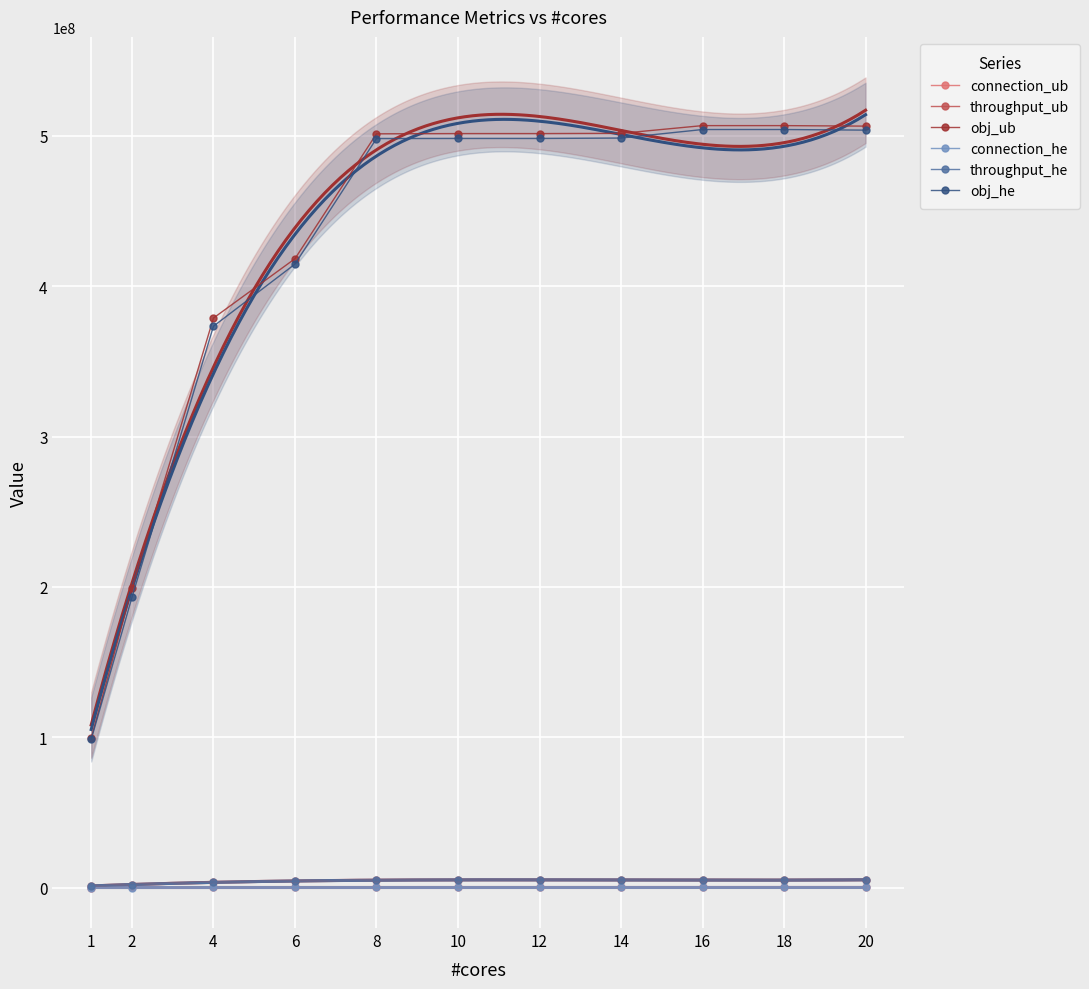

Which has a higher value, 8 or 6?

8